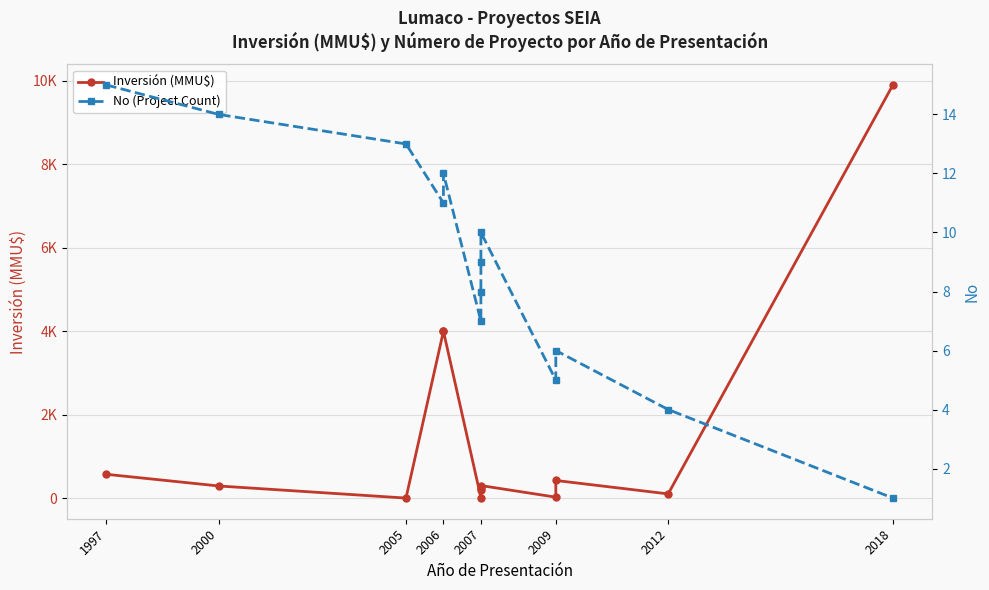

Which series has the widest spread of values?

Inversión (MMU$)